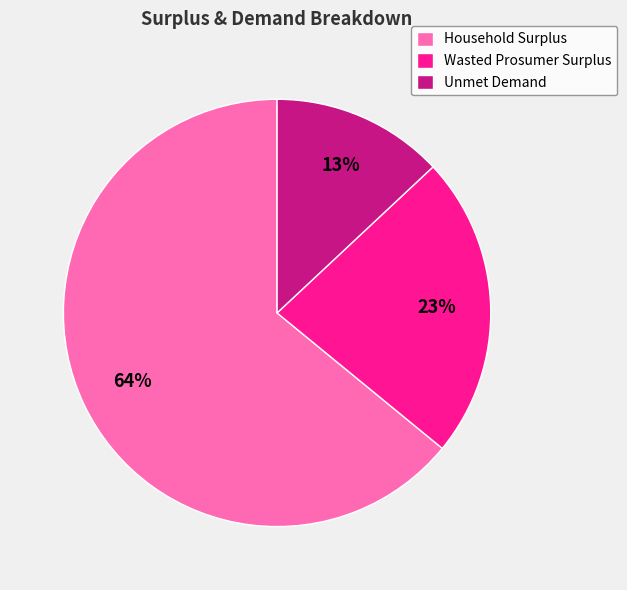

How many segments does this pie chart have?

3